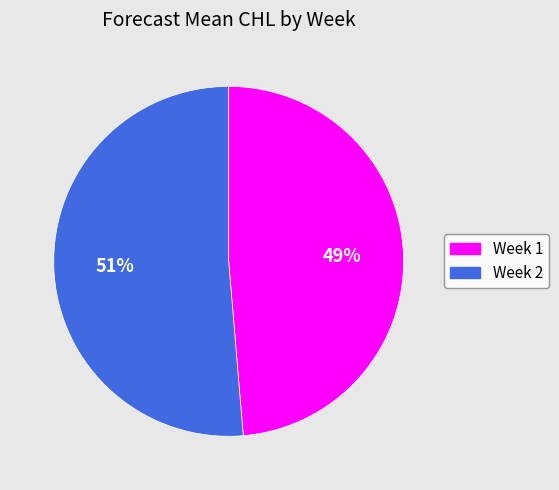

Which slice represents more than half of the pie?

Week 2